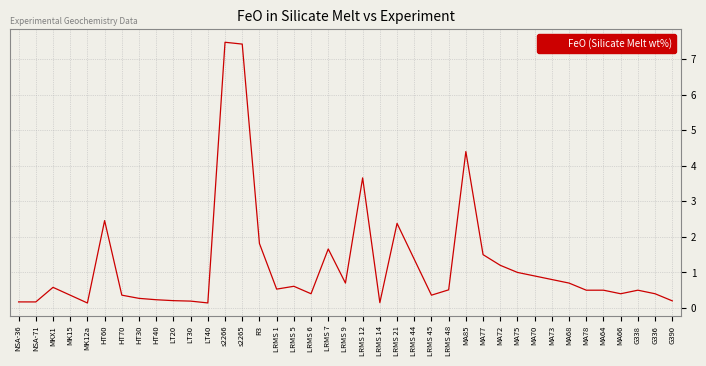

True or false: the data shows 1.7 at LRMS 7.

True